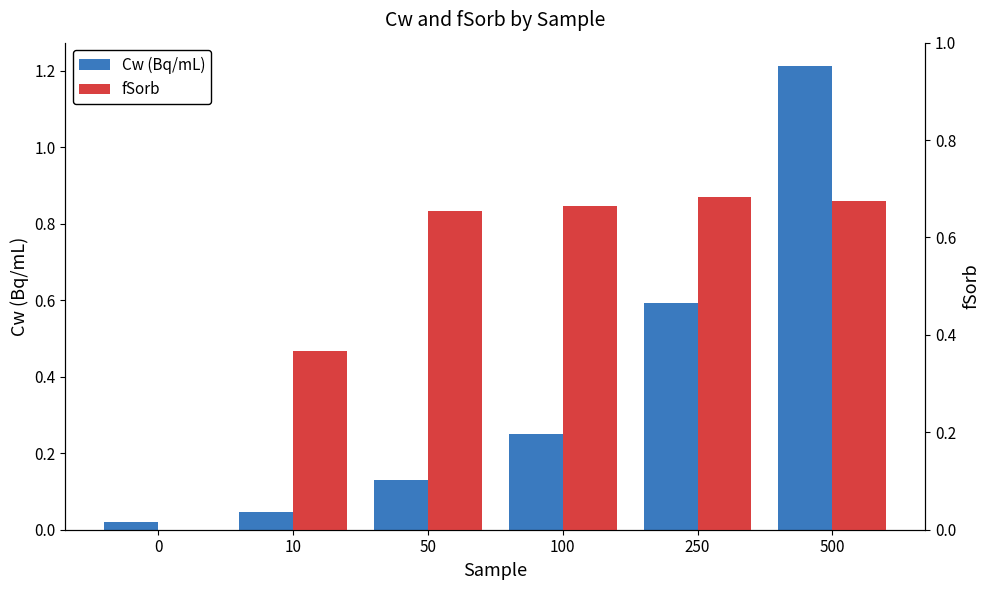

The Cw (Bq/mL) series shows 0.8 at 500. True or false?

False